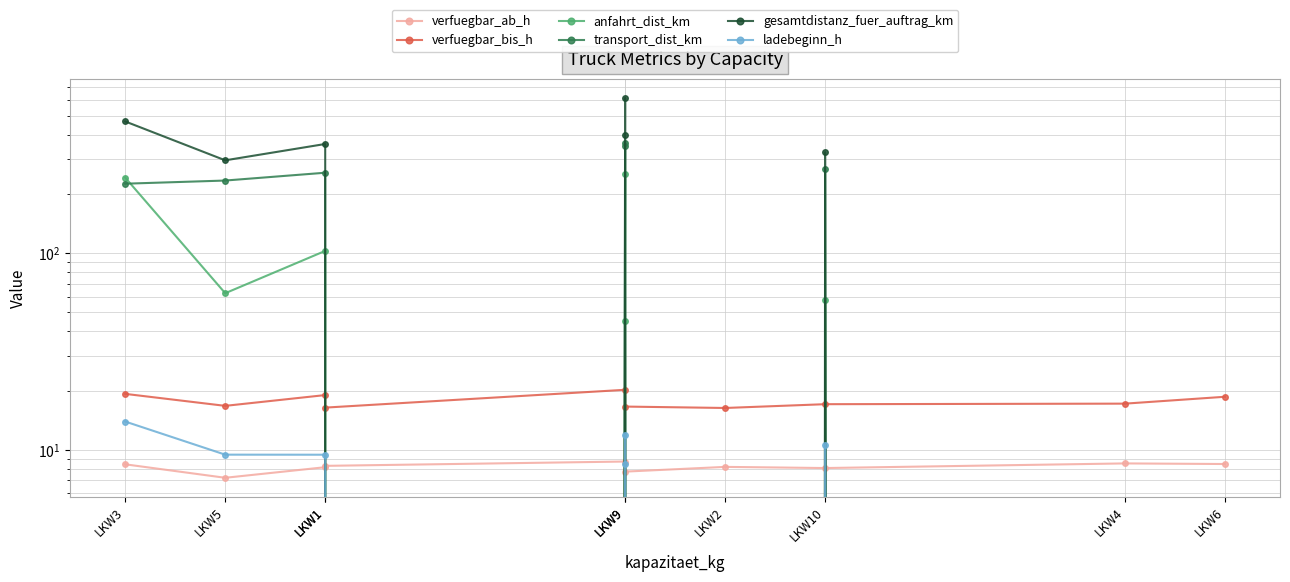

How many data points in anfahrt_dist_km are less than 57?

5